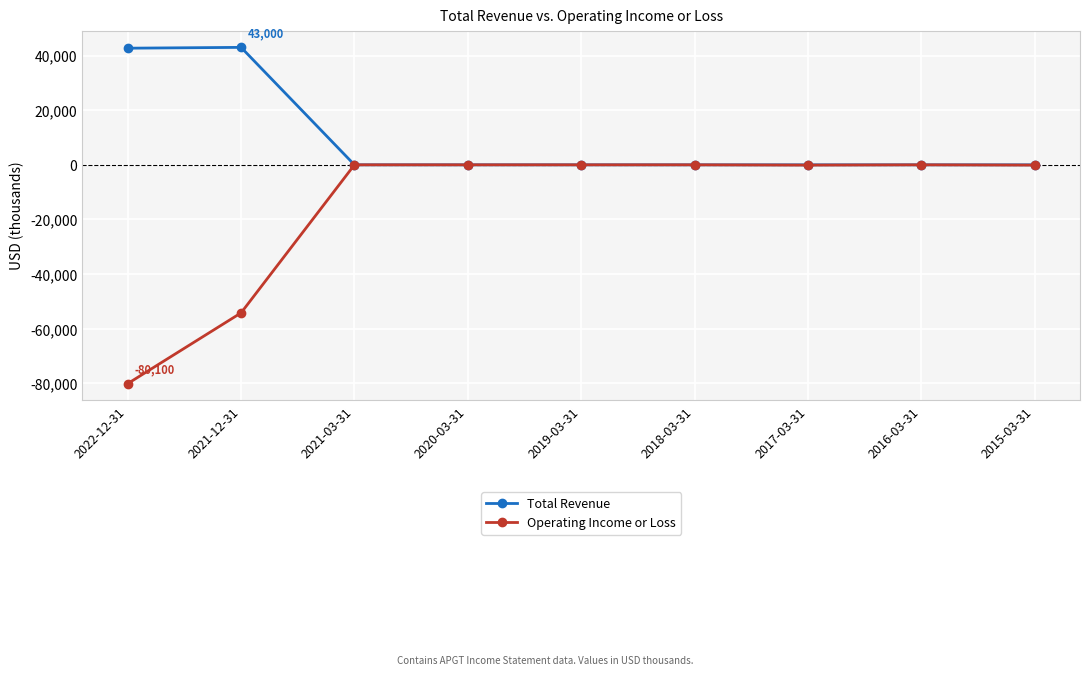

At which label is Operating Income or Loss closest to -40050?

2021-12-31